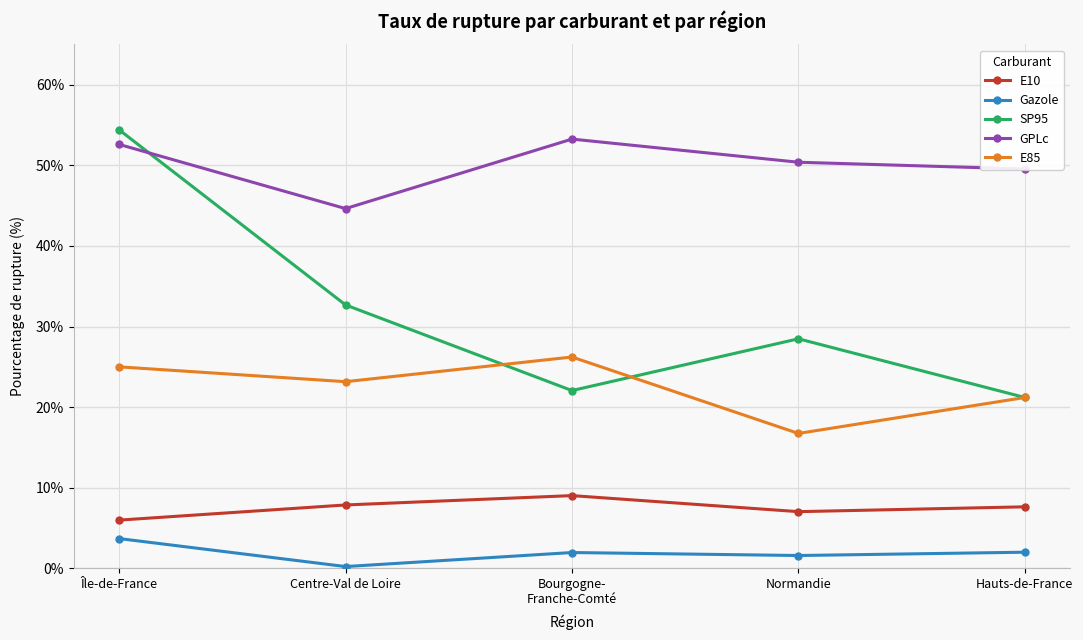

At how many categories does at least one series exceed 5?

5